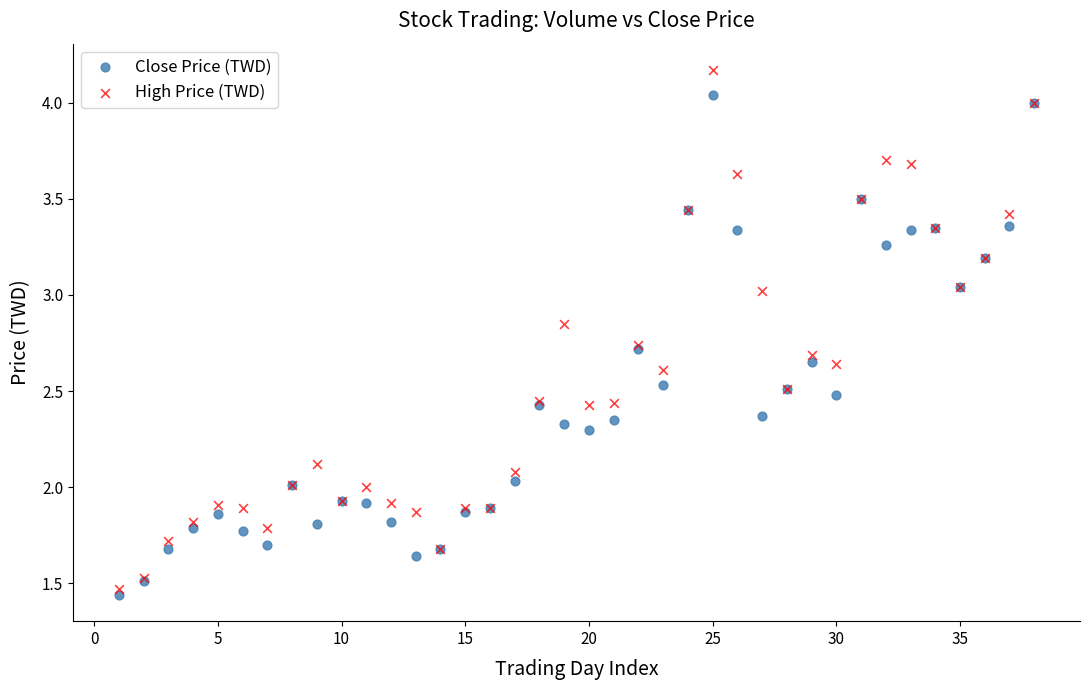

What are all the series names shown in the legend?

Close Price (TWD), High Price (TWD)